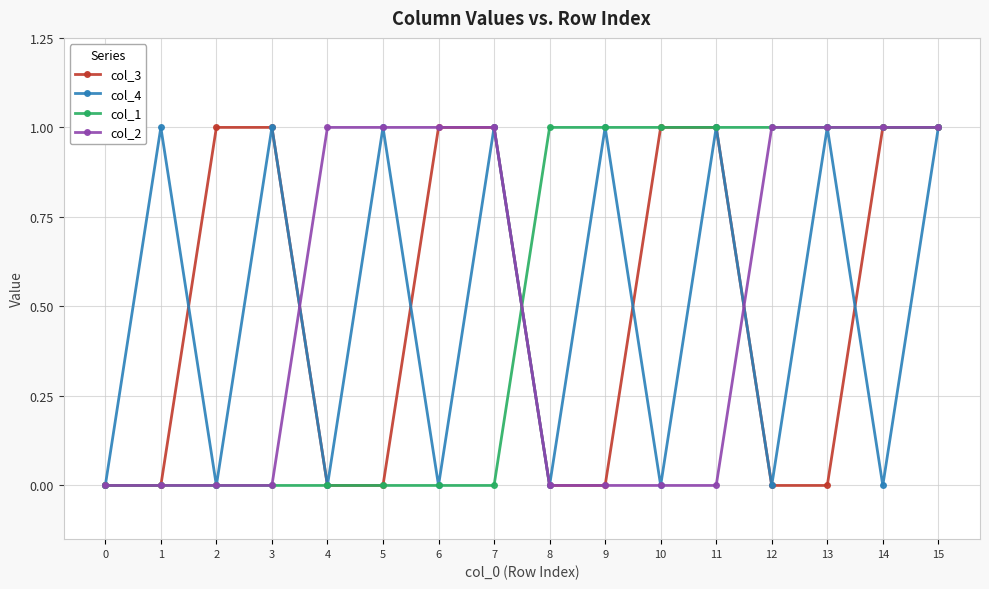

Is it true that col_2 equals 1 at 14?

True